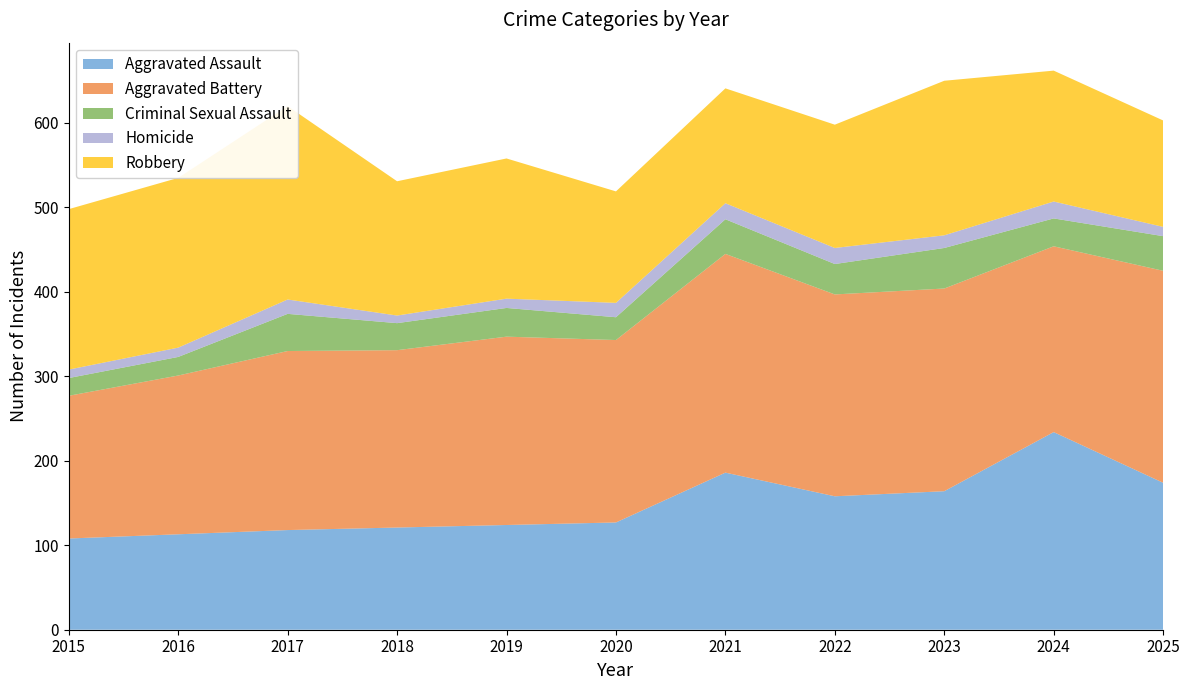

Reading left to right, what are all the values shown in this chart?

Aggravated Assault: 2015=108	2016=113	2017=118	2018=121	2019=124	2020=127	2021=186	2022=158	2023=164	2024=234	2025=174
Aggravated Battery: 2015=169	2016=188	2017=212	2018=210	2019=223	2020=216	2021=259	2022=239	2023=240	2024=220	2025=251
Criminal Sexual Assault: 2015=21	2016=22	2017=44	2018=32	2019=34	2020=27	2021=41	2022=36	2023=48	2024=33	2025=41
Homicide: 2015=10	2016=11	2017=17	2018=9	2019=11	2020=17	2021=19	2022=19	2023=15	2024=20	2025=11
Robbery: 2015=190	2016=201	2017=229	2018=159	2019=166	2020=132	2021=136	2022=146	2023=183	2024=155	2025=126